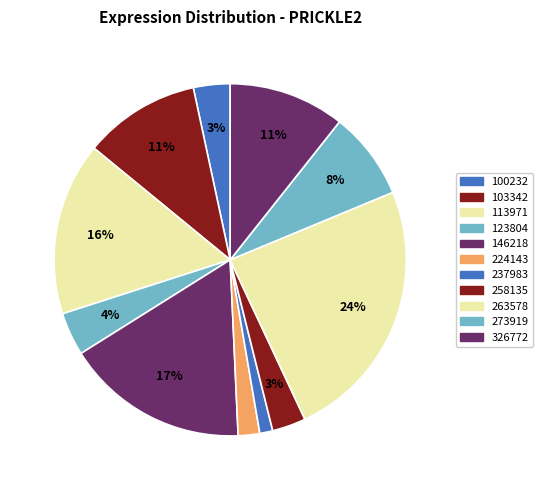

How many segments does this pie chart have?

11